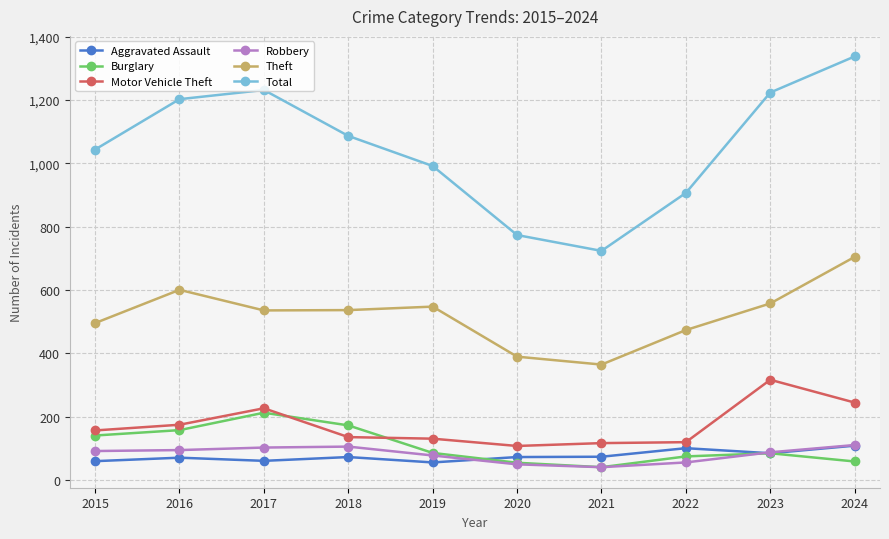

How many series are shown in this chart?

6